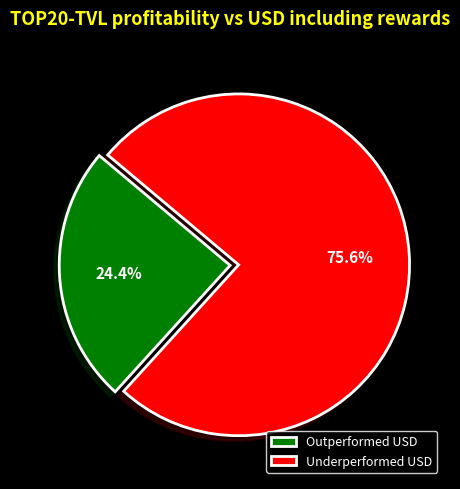

To the nearest percent, what is the difference between the largest and smallest slice percentages?

51%